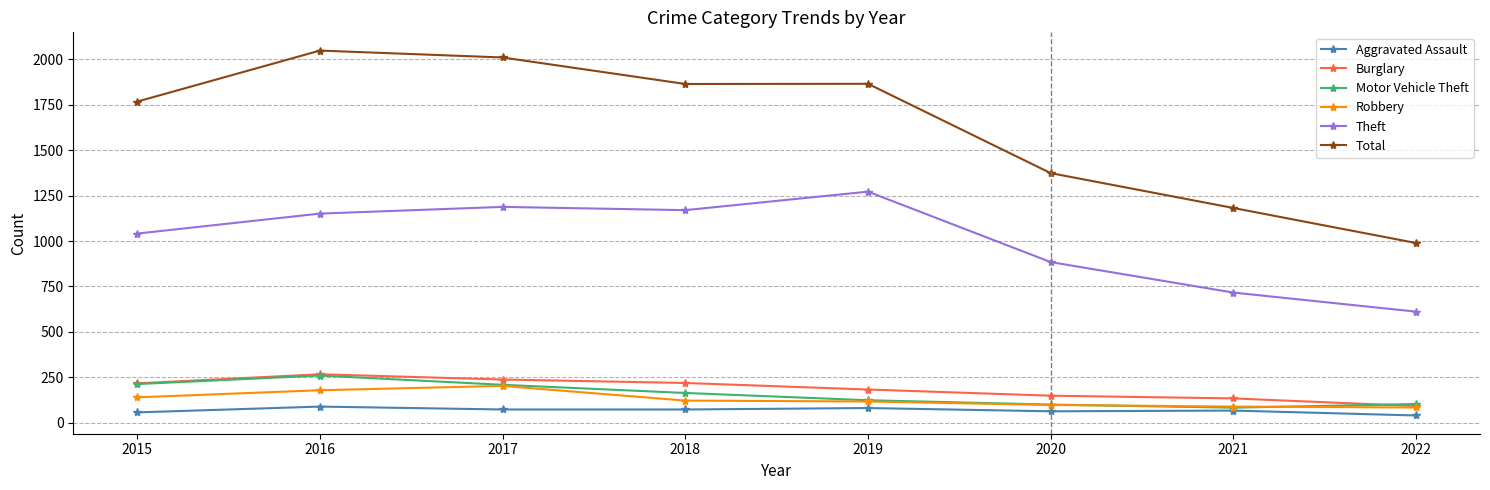

The value of Burglary at 2020 is 148. True or false?

True